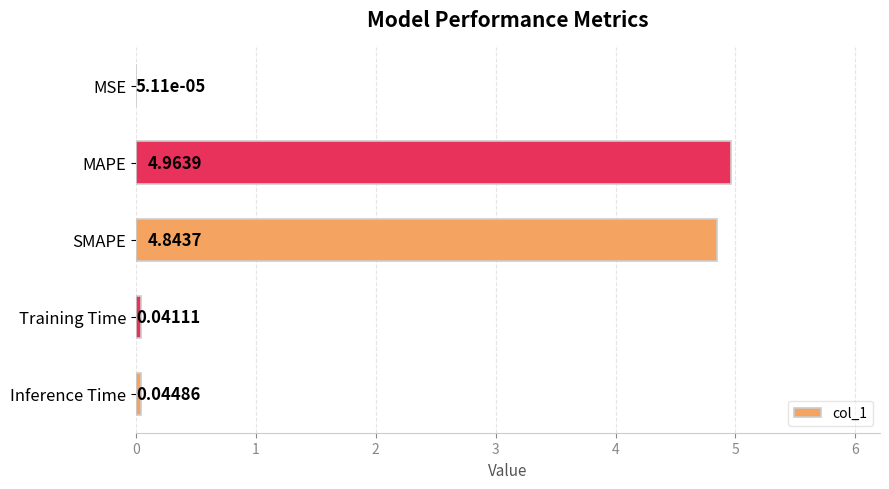

What is the sum of the values at SMAPE and Inference Time?

4.9